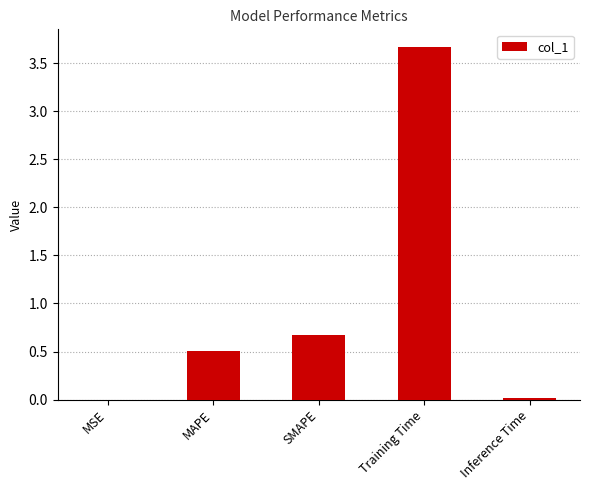

What is the sum of all values?

4.9